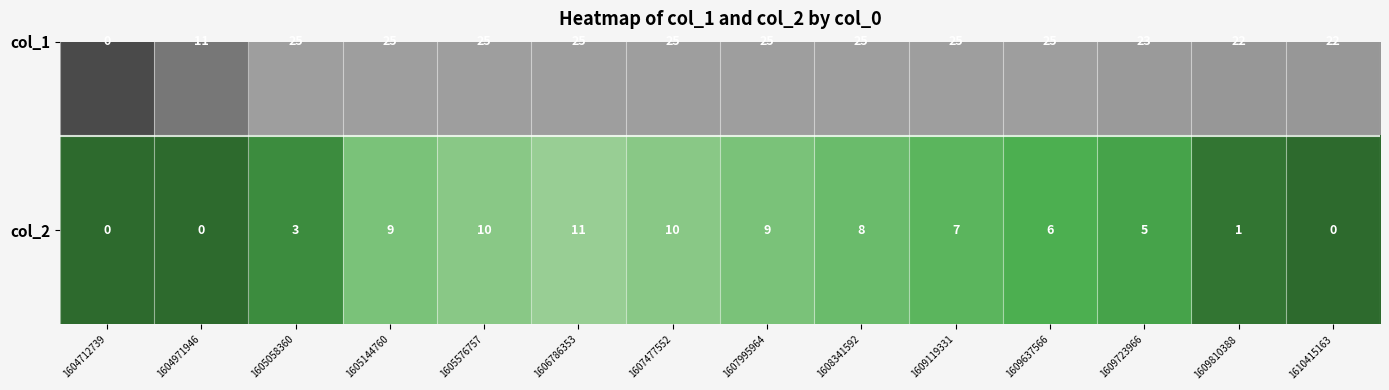

Rank the categories by value from lowest to highest.

1604712739, 1604971946, 1610415163, 1609810388, 1605058360, 1609723966, 1609637566, 1609119331, 1608341592, 1605144760, 1607995964, 1605576757, 1607477552, 1606786353